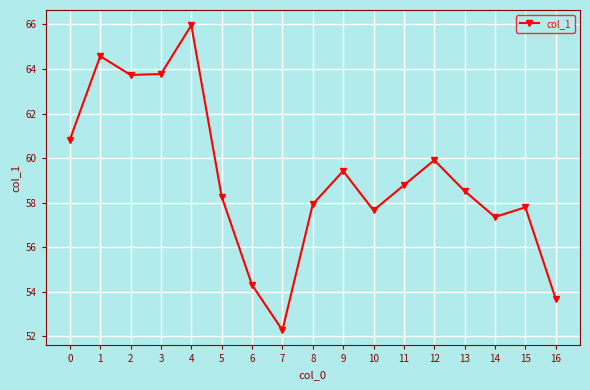

How many data points are above 58?

10